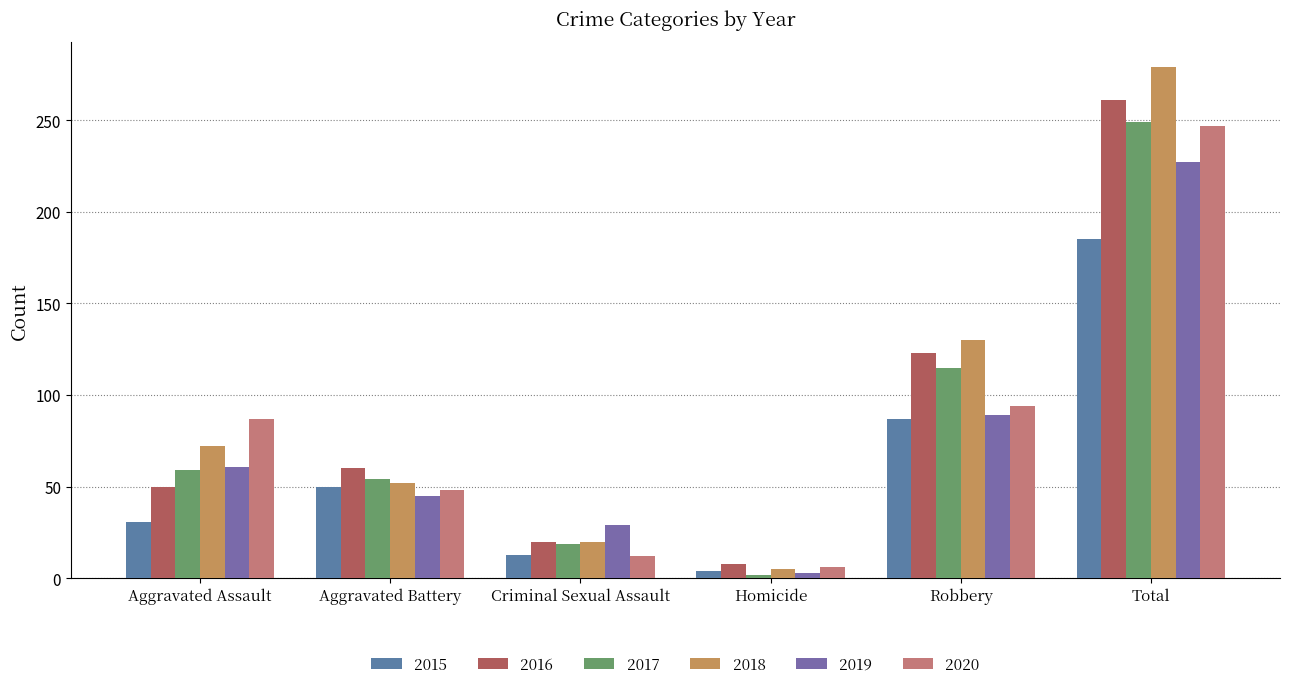

At how many categories does at least one series exceed 178?

1